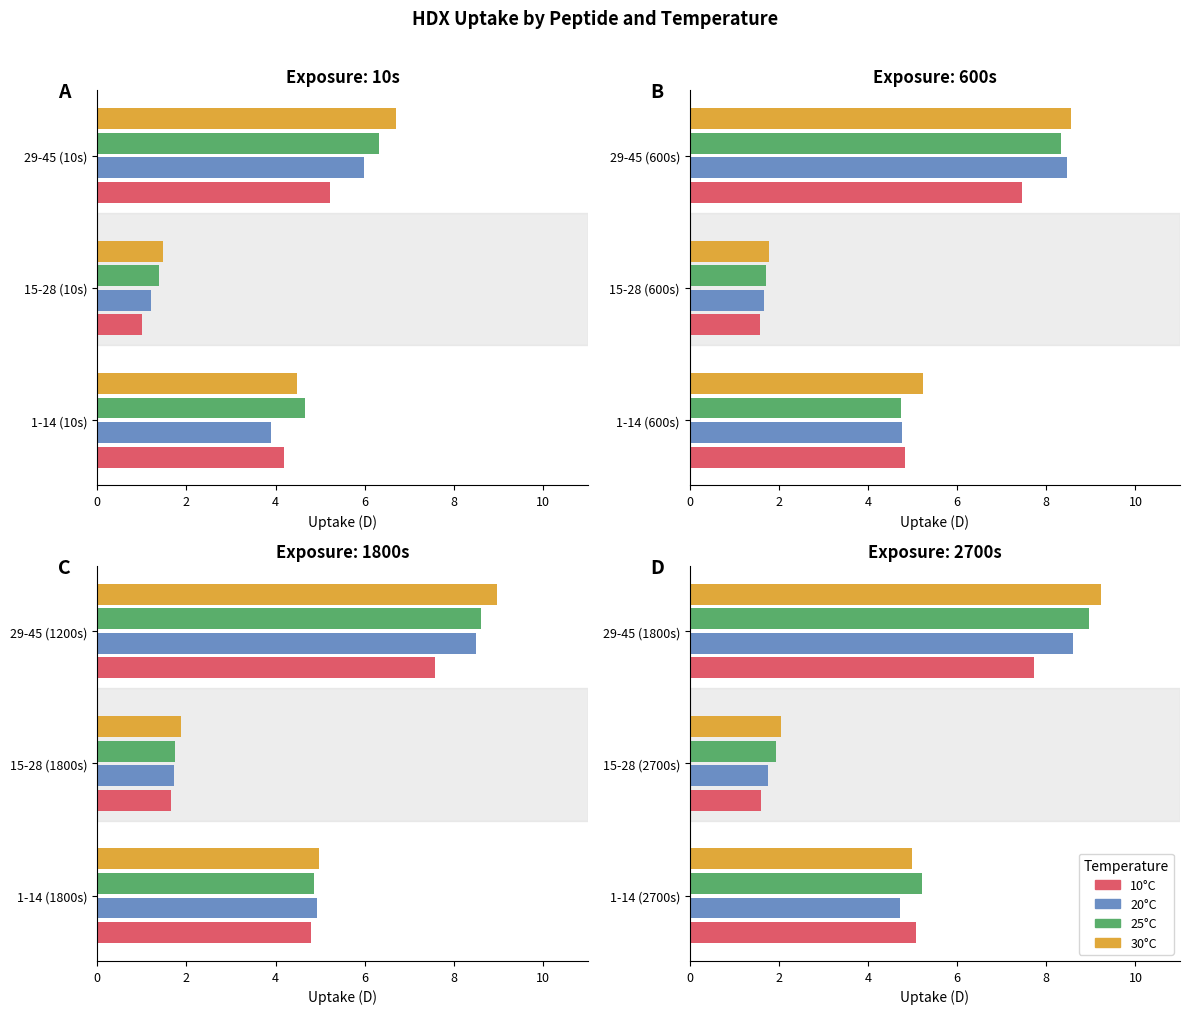

What is the value of the 30°C bar at the 2nd from the left?

2.0